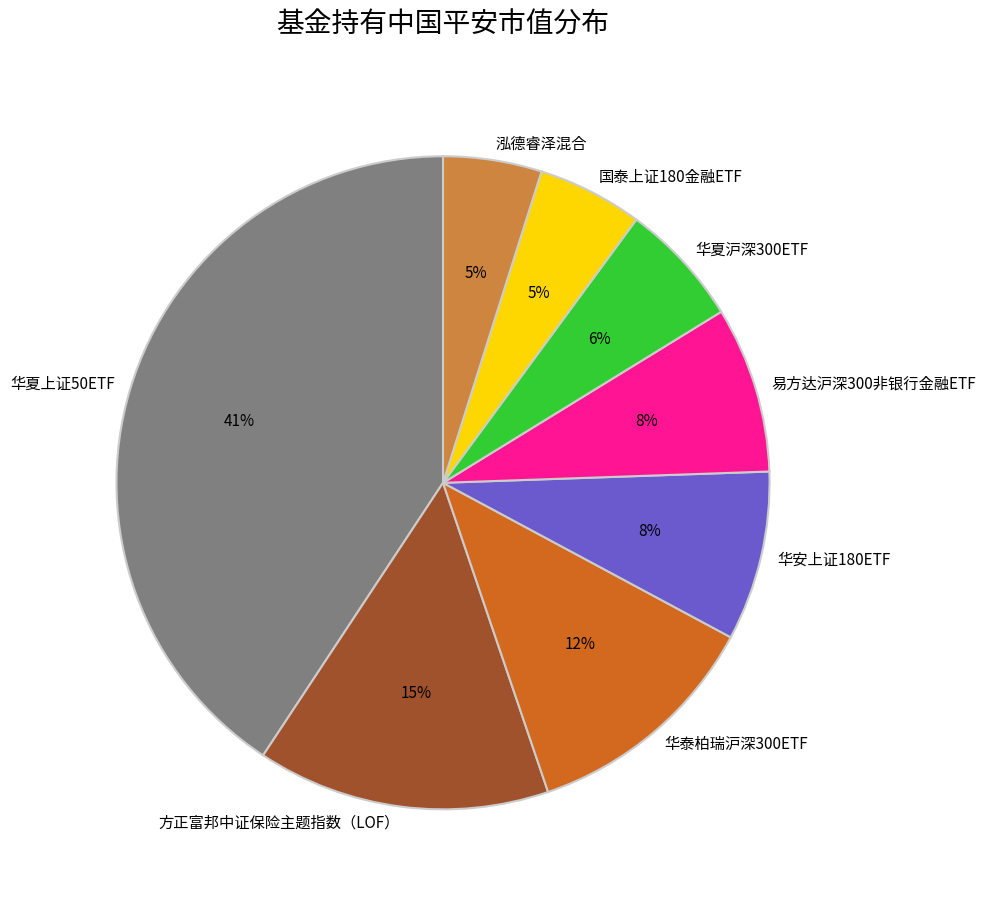

What is the largest slice in the pie chart?

华夏上证50ETF